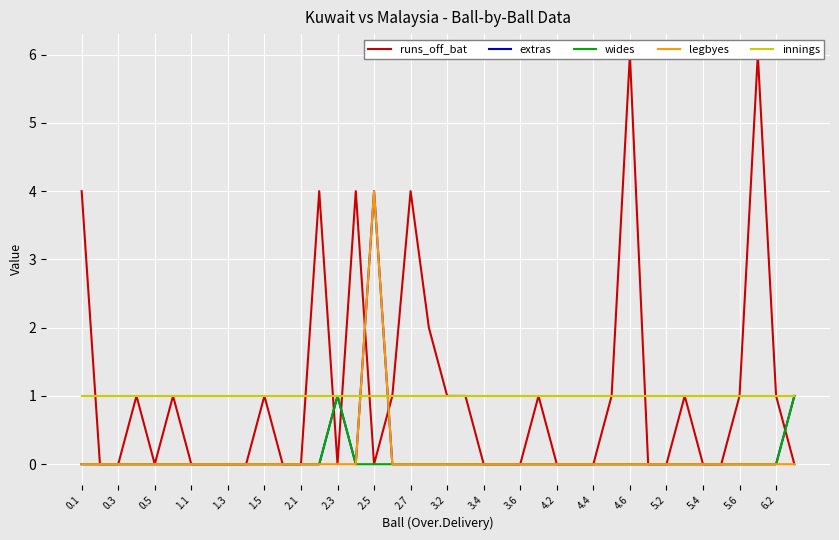

The value of legbyes at 2.1 is 0. True or false?

True